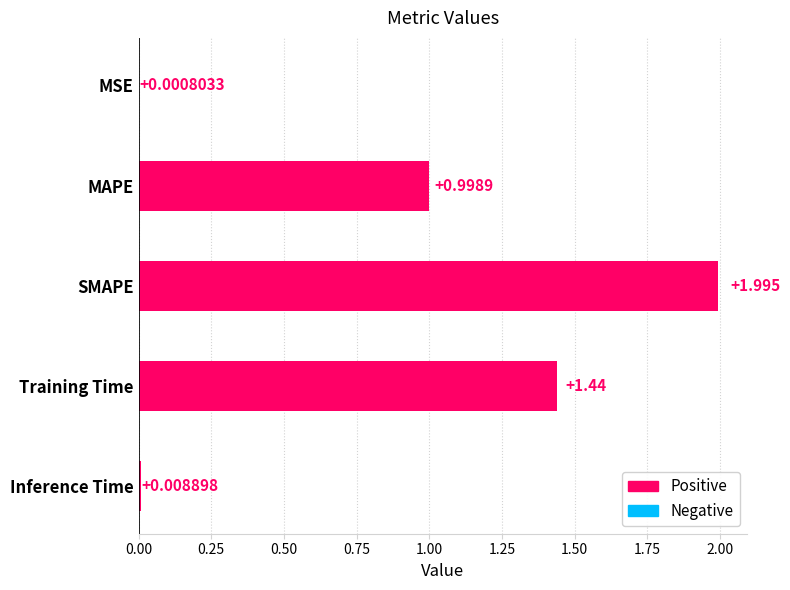

At which category does the chart reach its peak across all series?

SMAPE